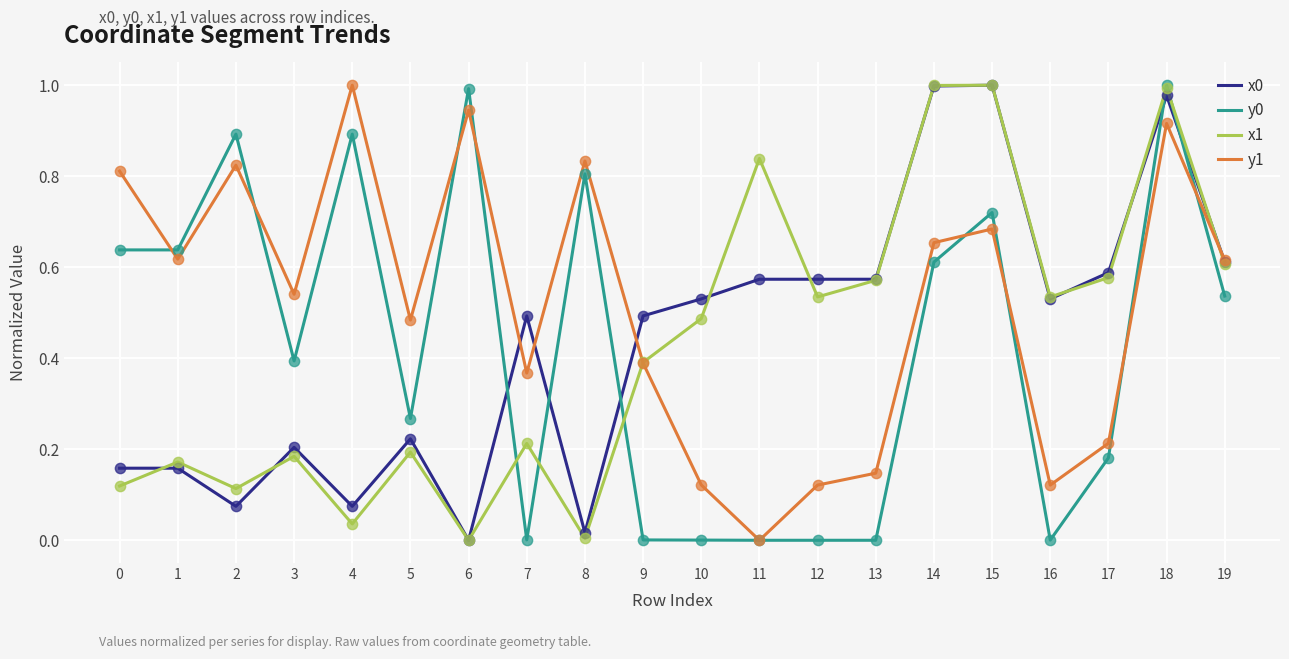

What is the total value across all series at 2?

1.9